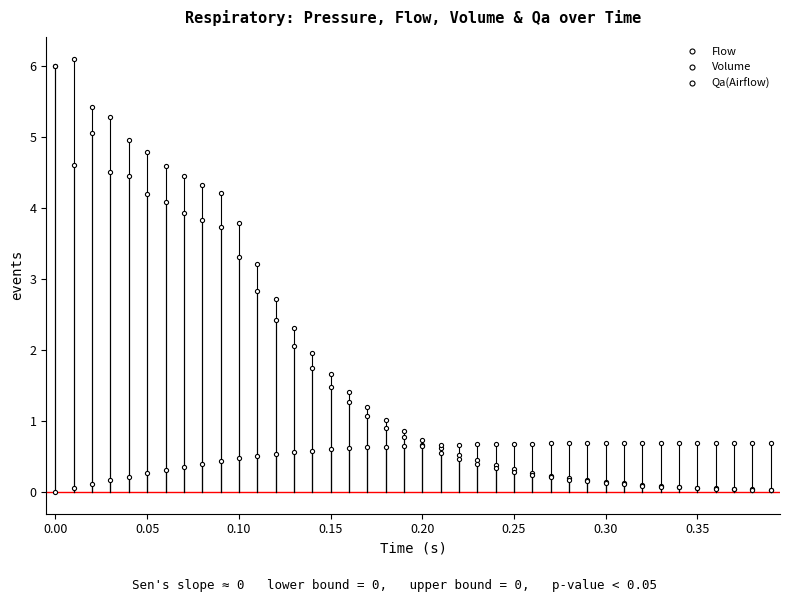

How many series are shown in this chart?

3